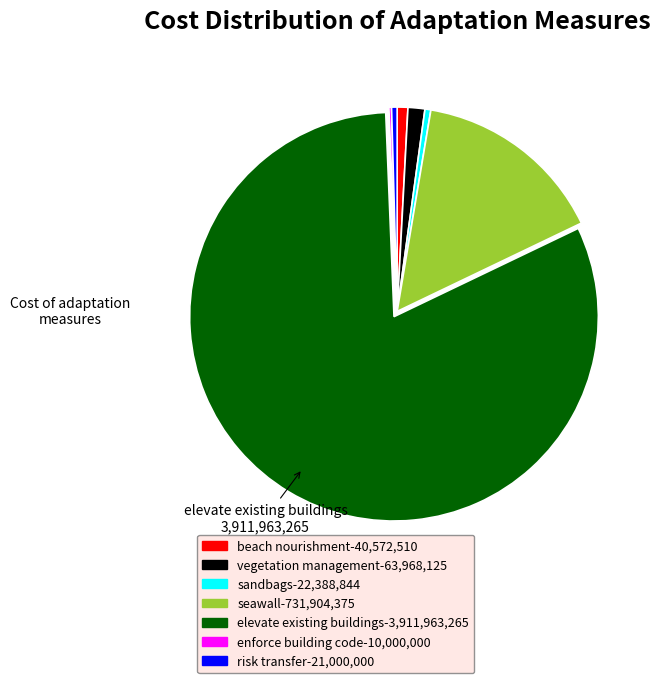

Does elevate existing buildings account for over 50% of the chart?

Yes